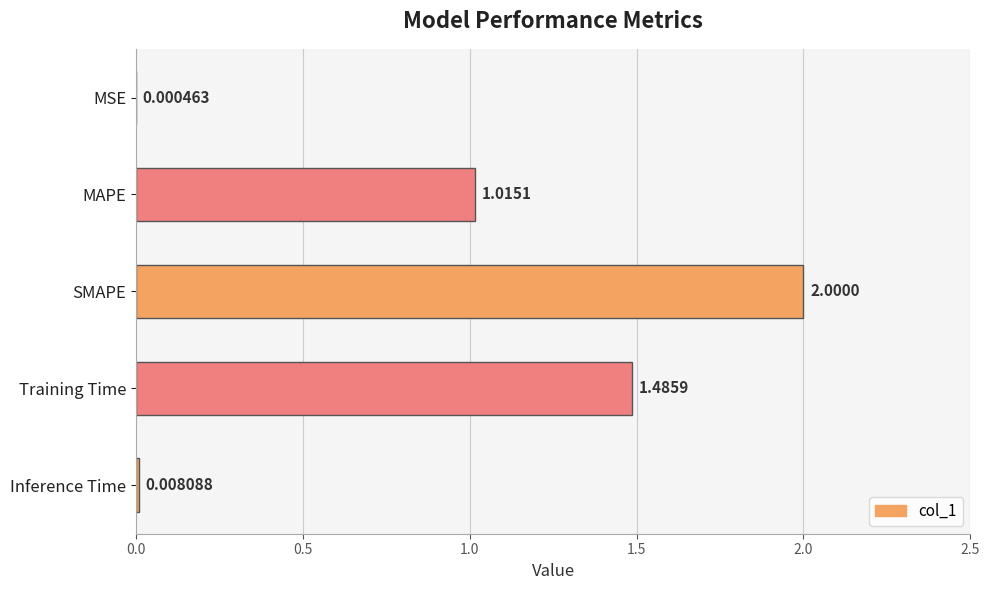

Are the bars grouped side by side (vs. stacked)?

No